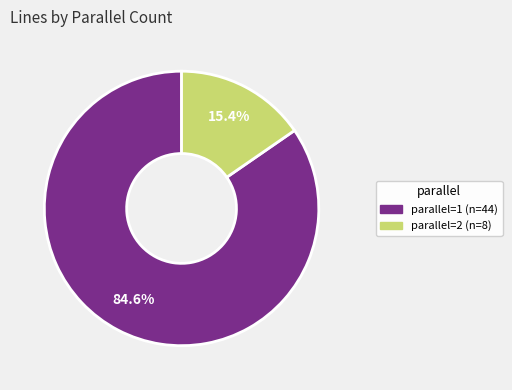

Is there any slice that represents more than half of the pie?

Yes